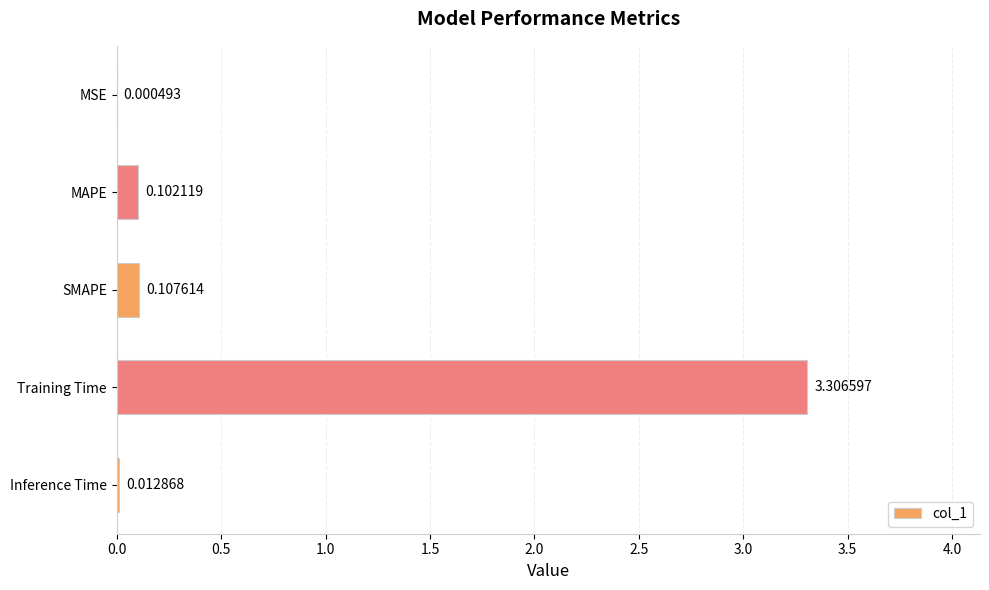

What is the sum of the values at SMAPE and Training Time?

3.4